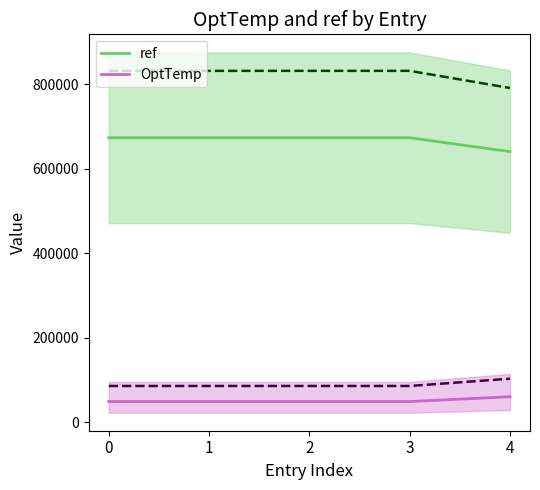

Is the value of ref at 3 greater than the value of OptTemp at 1?

Yes